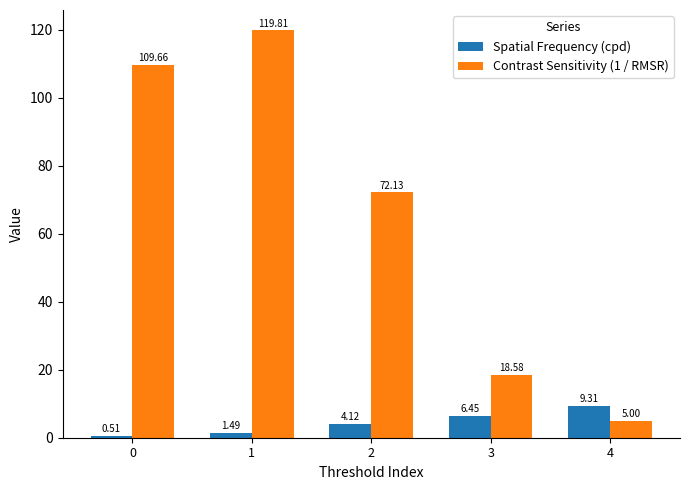

Which series has the largest range (max minus min)?

Contrast Sensitivity (1 / RMSR)